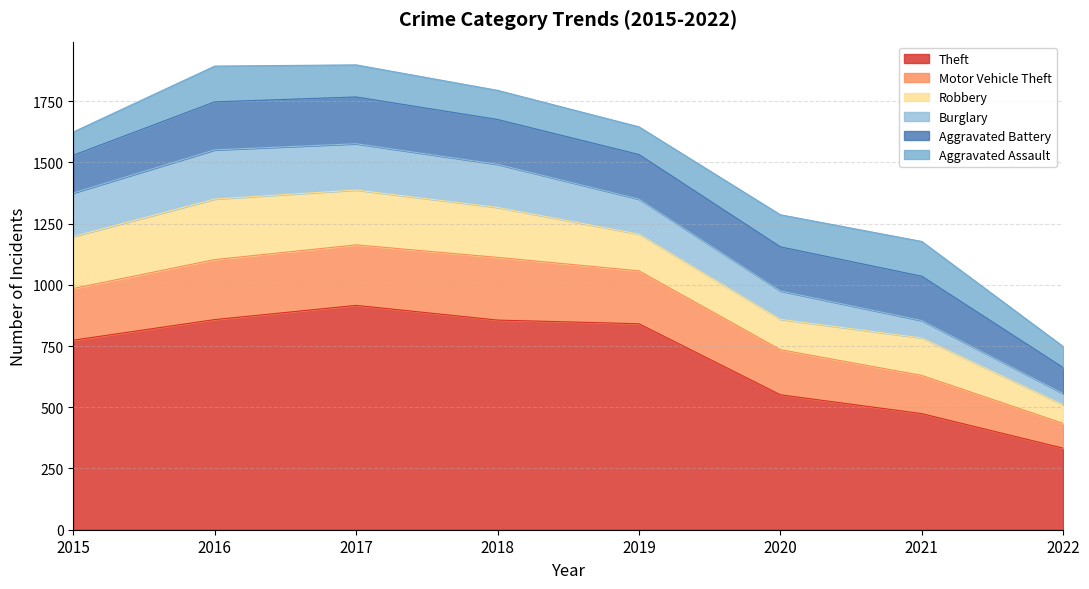

At how many categories does at least one series exceed 853?

3